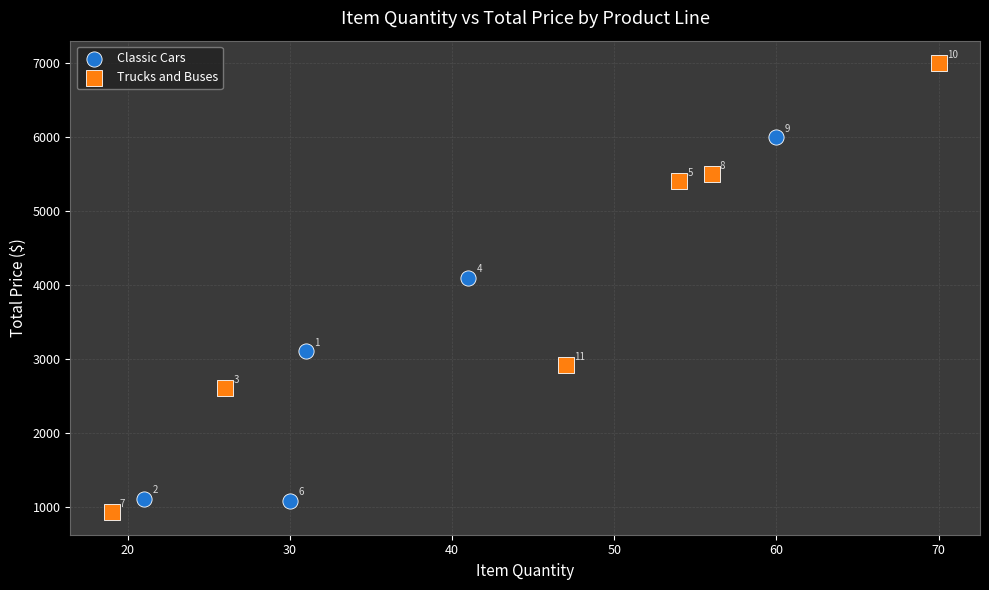

Which series reaches the minimum Y coordinate?

Trucks and Buses